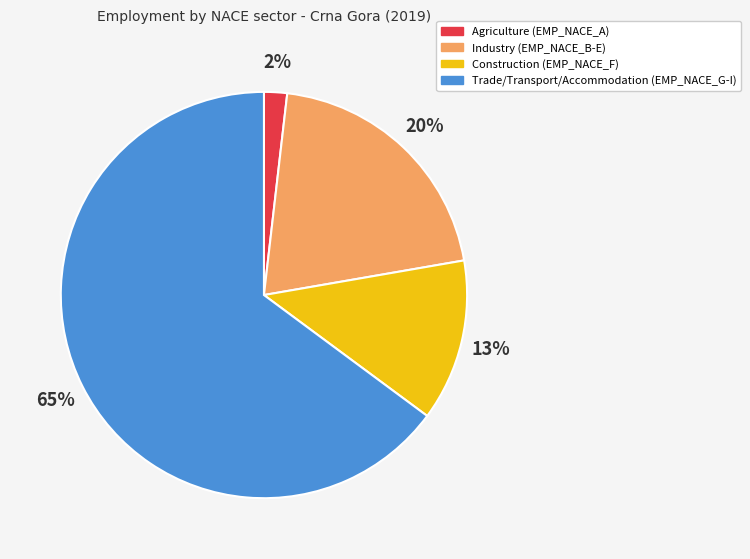

Do Industry (EMP_NACE_B-E) and Agriculture (EMP_NACE_A) together represent more than half of the pie?

No